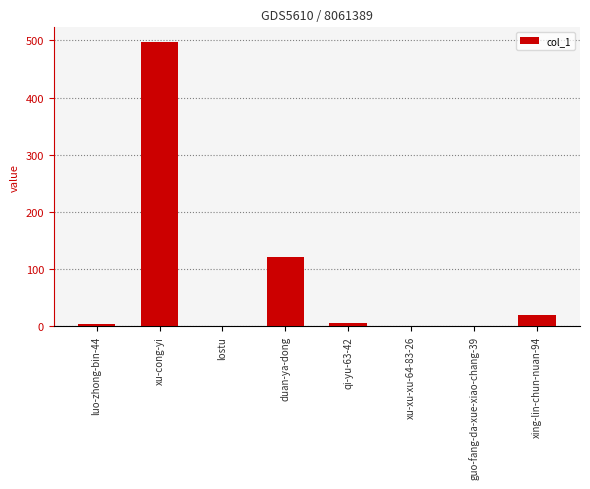

What is the sum of all values?

647